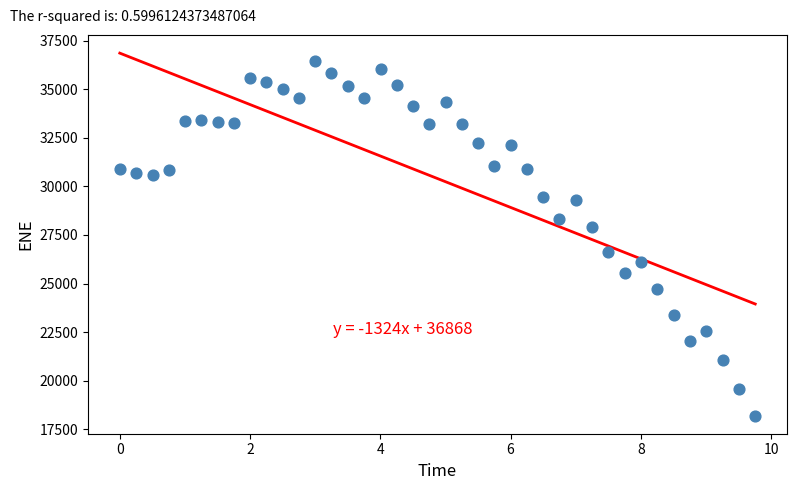

What is the range of Y values (max minus min)?

18247.0